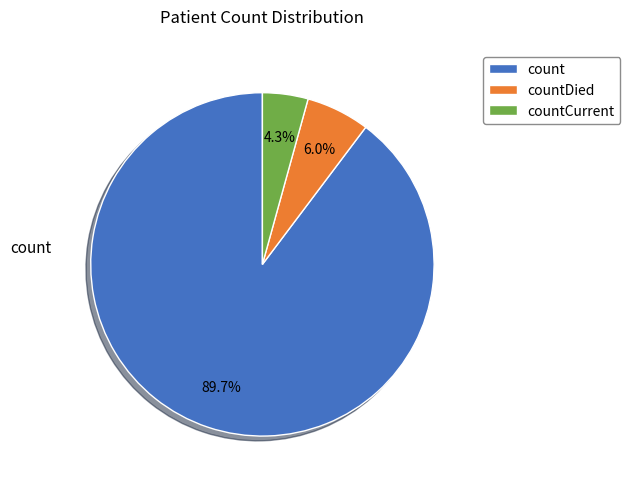

Which category has the biggest portion of the pie?

count